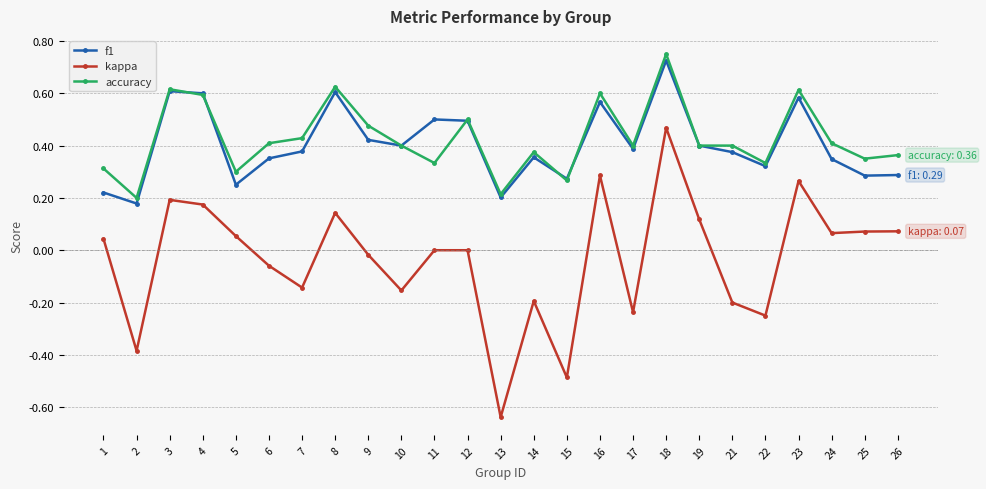

Where is the first local maximum for accuracy?

3